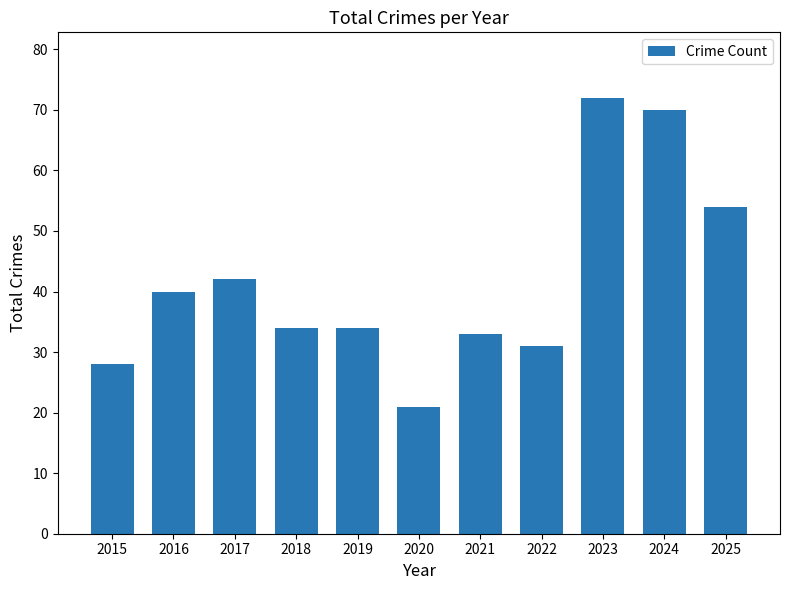

Which has a higher value, 2019 or 2023?

2023